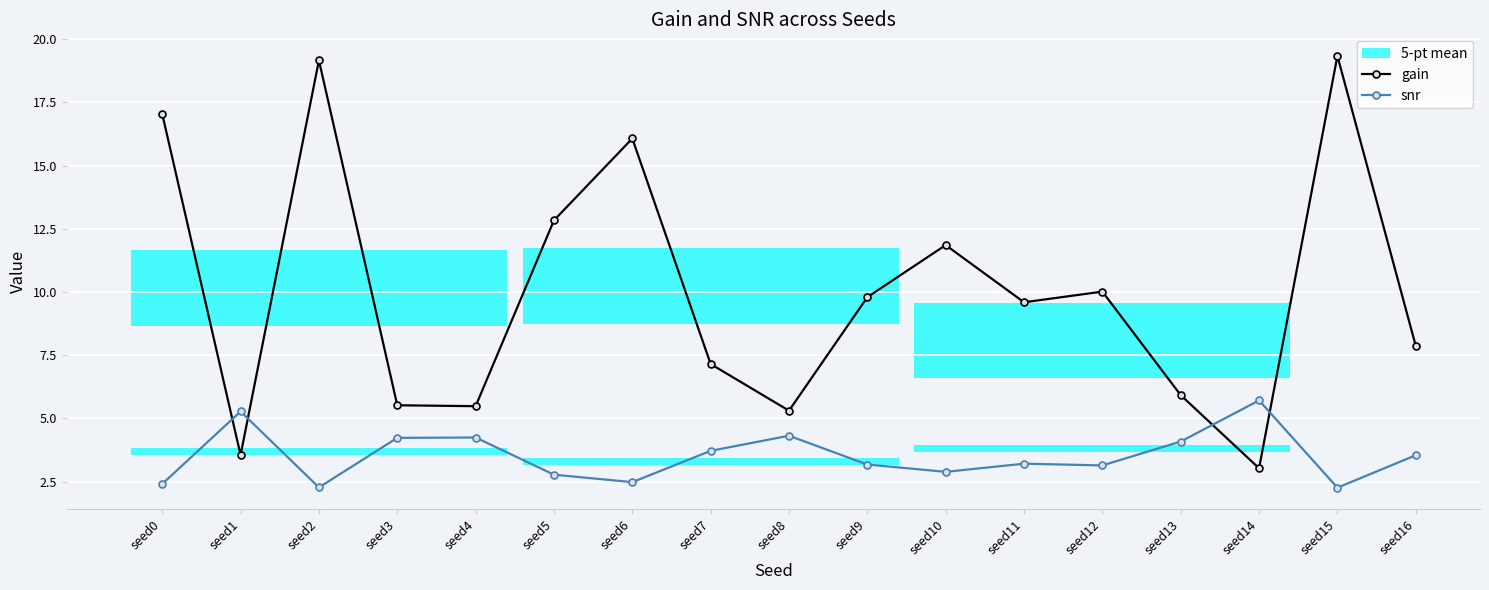

In gain, how many points are lower than both neighbors (excluding endpoints)?

5